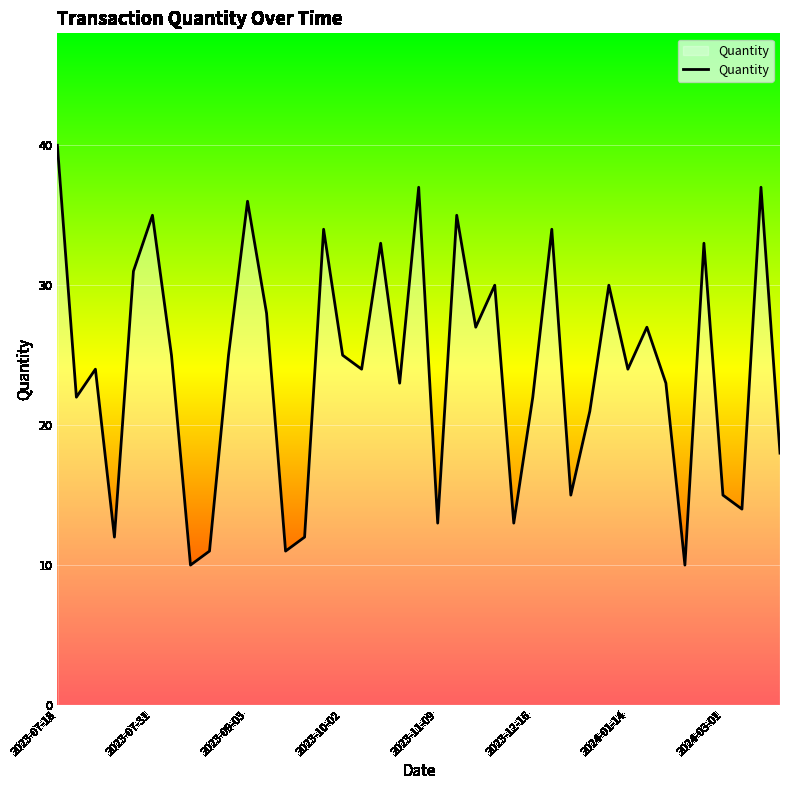

What is the smallest value displayed?

10